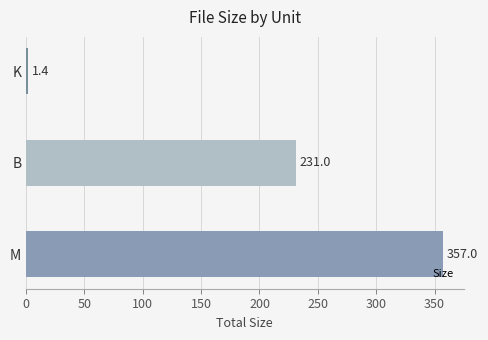

Read the value at M.

357.0